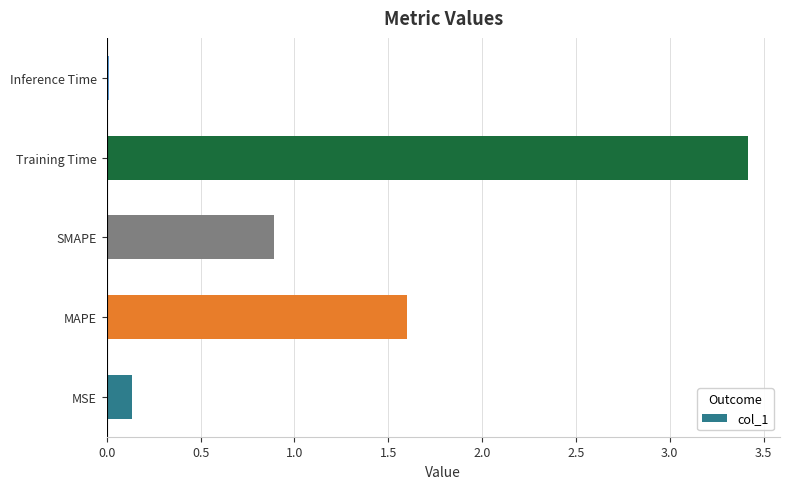

Rank the categories by value from highest to lowest.

Training Time, MAPE, SMAPE, MSE, Inference Time